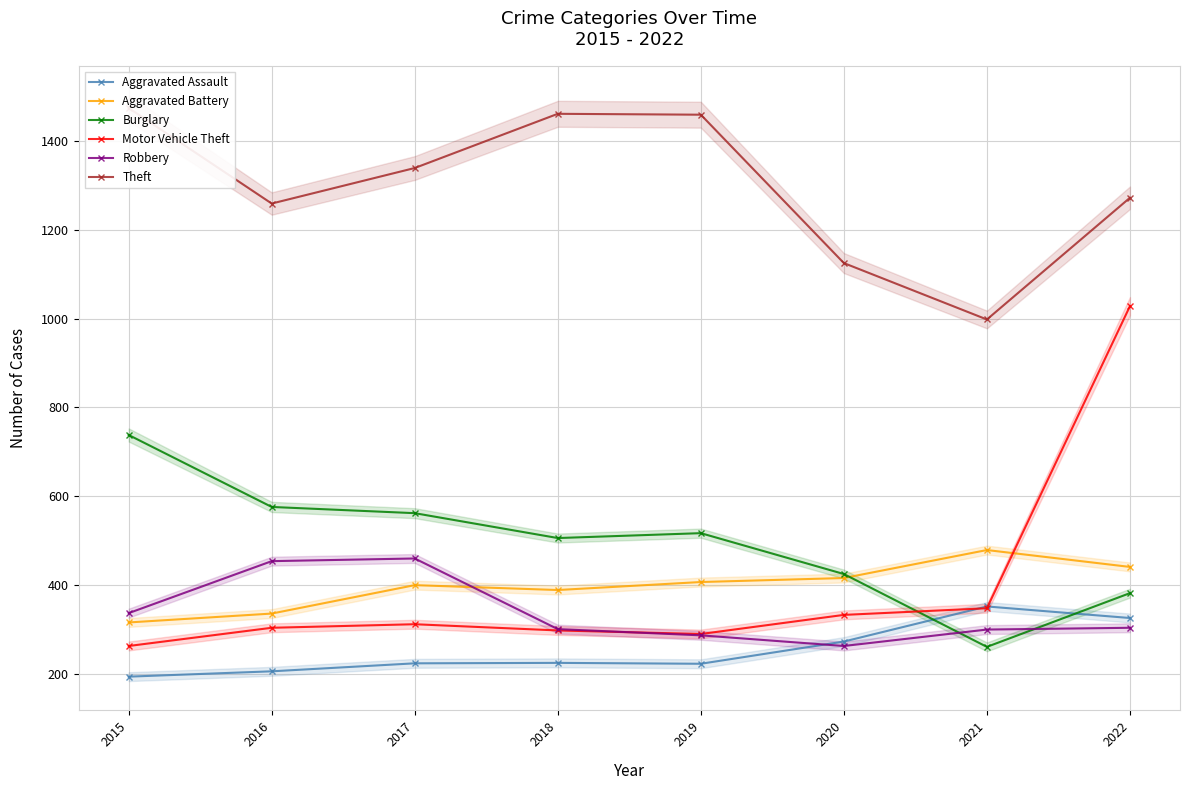

At which label is Aggravated Battery closest to 397?

2017